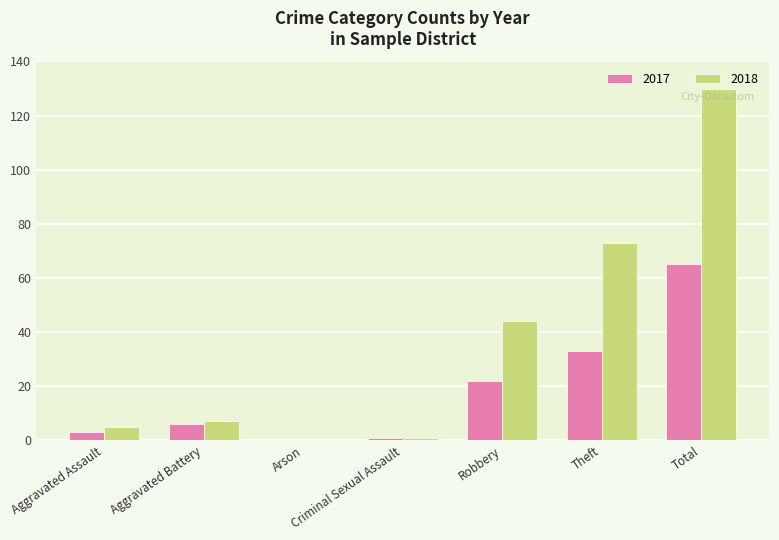

True or false: 2018 has a value of 7 at Aggravated Battery.

True